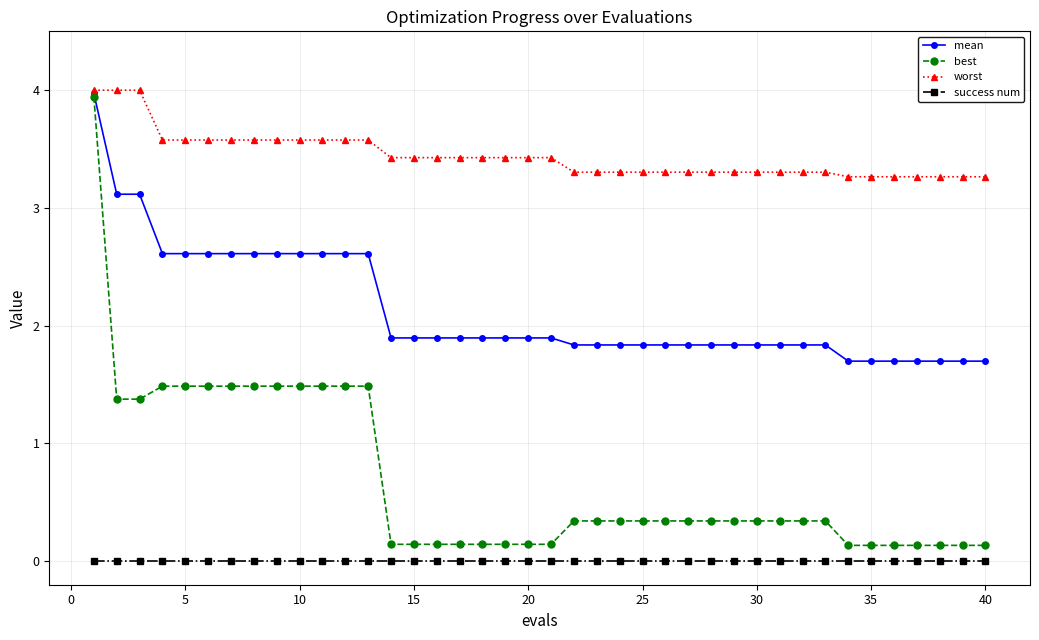

Rank the series by their average value, from lowest to highest.

success num, best, mean, worst